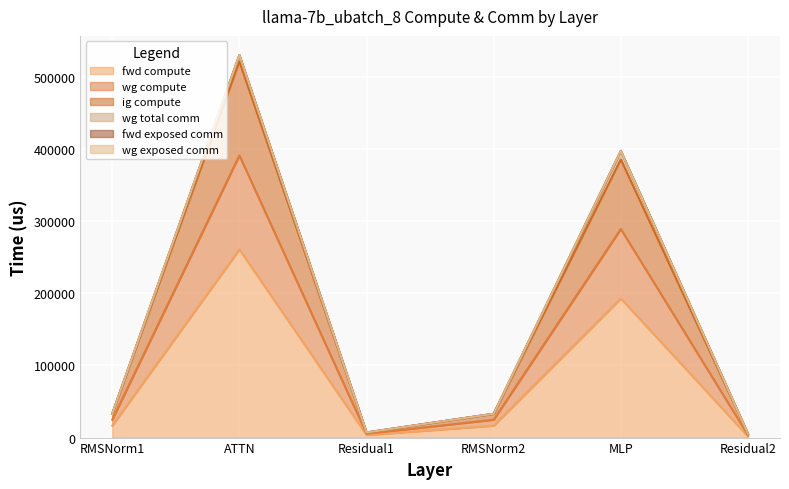

At which label is wg compute closest to 263175?

MLP